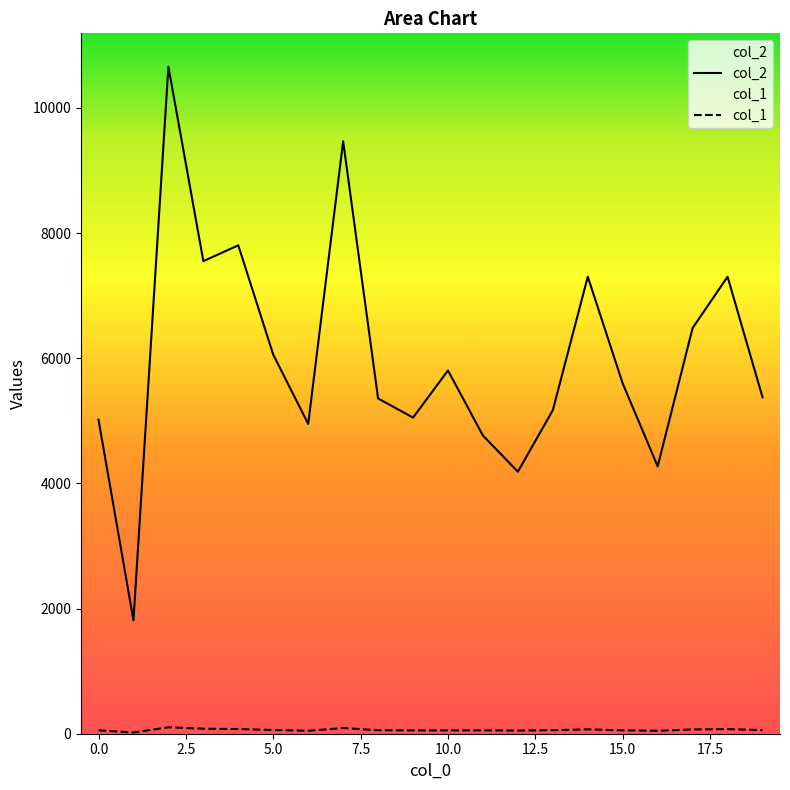

Is the value of col_2 at 18 greater than the value of col_1 at 11?

Yes